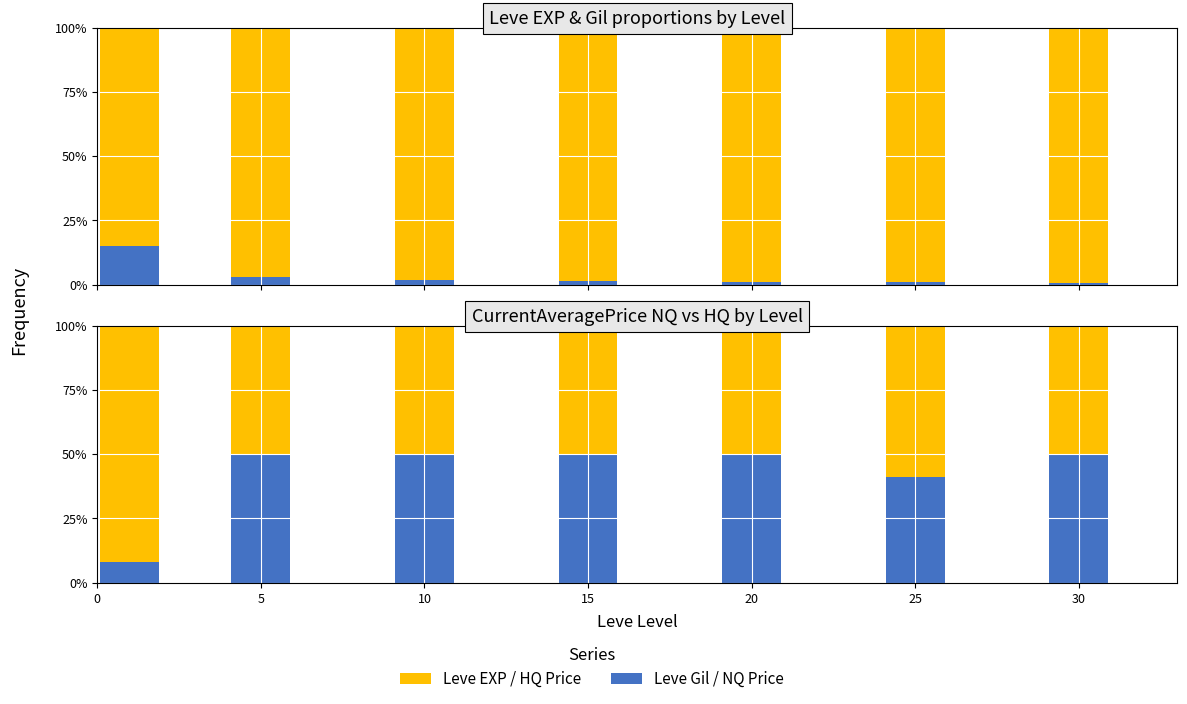

Which label corresponds to the smallest value in the chart?

30